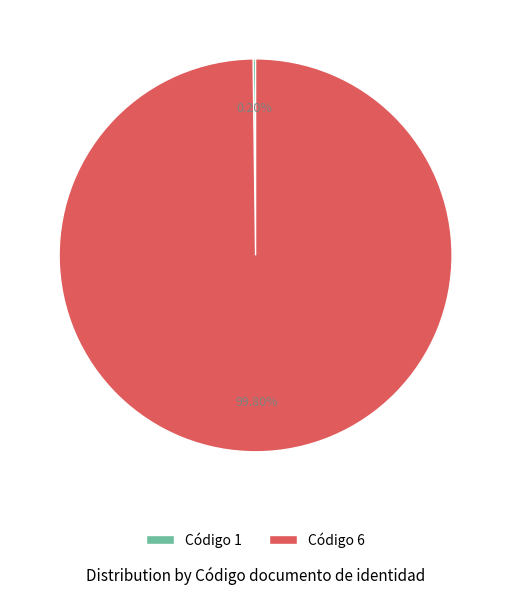

Which slice represents more than half of the pie?

Código 6